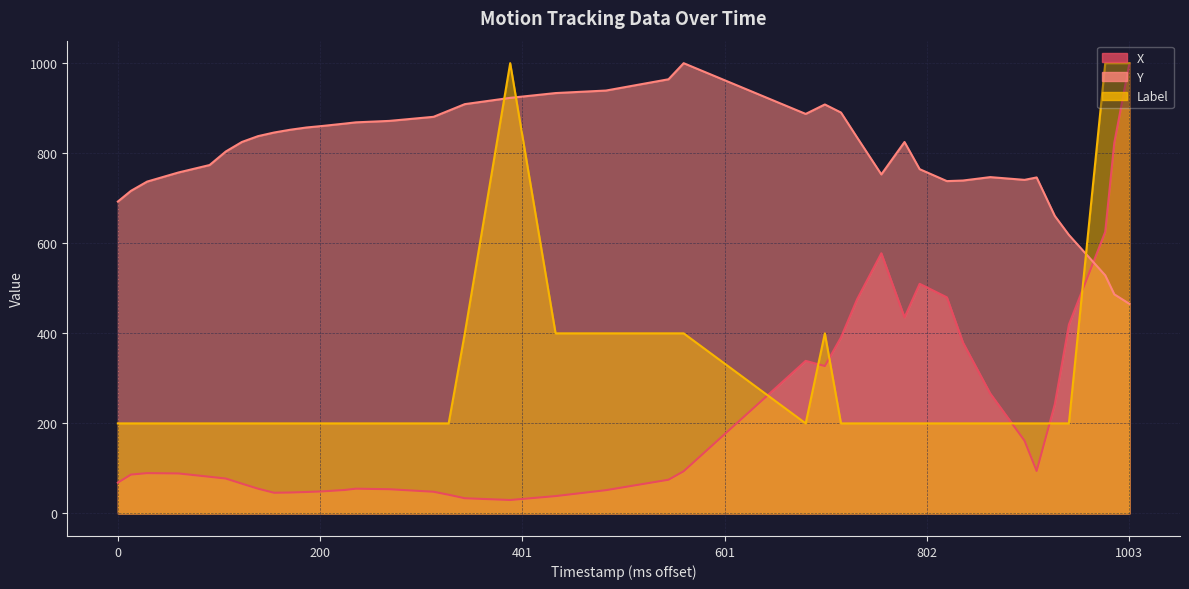

After their last crossing, which series has the higher values: Label or Y?

Label